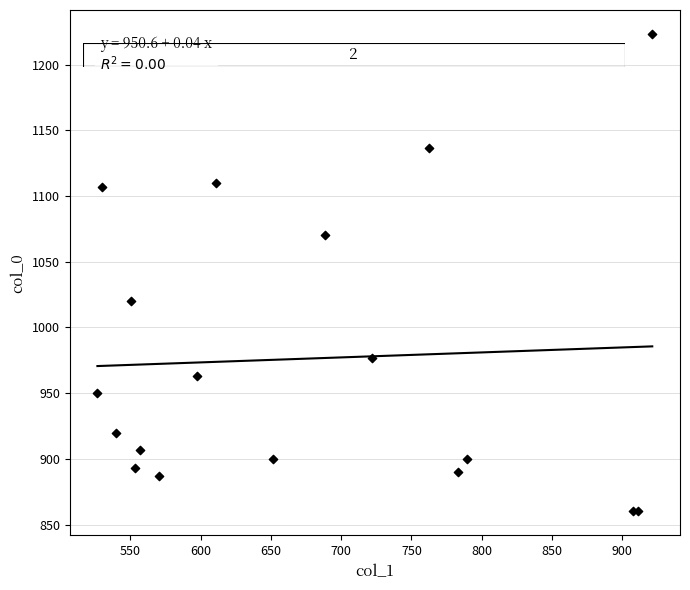

What Y value in the scatter plot is closest to 1041?

1020.0